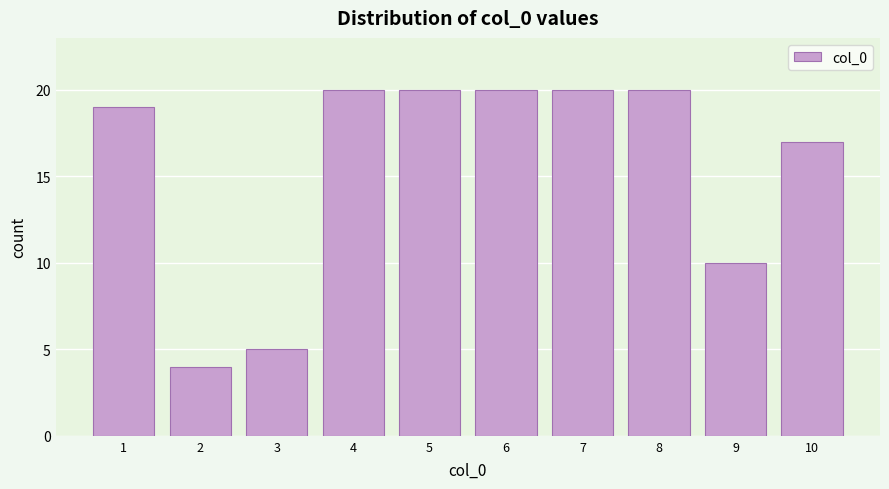

Reading left to right, transcribe this chart: for each bar, give the range it covers on the x-axis and its height. The values are not printed on the chart, so give them approximately, as read against the axis.

0.5 to 1.5: 19
1.5 to 2.5: 4
2.5 to 3.5: 5
3.5 to 4.5: 20
4.5 to 5.5: 20
5.5 to 6.5: 20
6.5 to 7.5: 20
7.5 to 8.5: 20
8.5 to 9.5: 10
9.5 to 10.5: 17